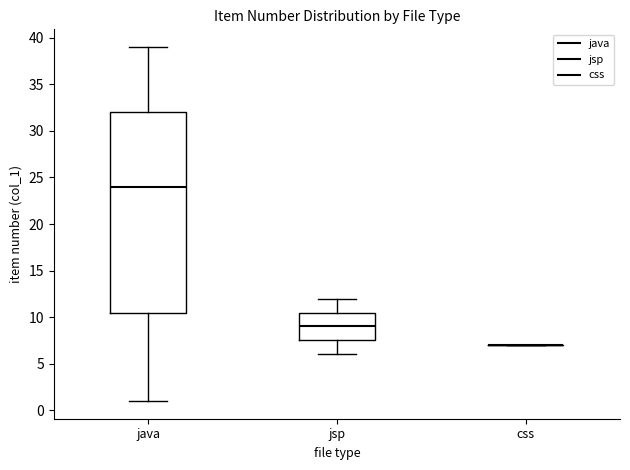

Reading left to right, transcribe this box plot: for each box, give where its median line is, the range the box spans, and where its two whiskers end, as read against the y-axis. The values are not printed on the chart, so give them approximately, as read against the axis.

java: median 24.0, box 10.5 to 32.0, whiskers 1.0 to 39.0
jsp: median 9.0, box 7.5 to 10.5, whiskers 6.0 to 12.0
css: box collapsed to a line at 7.0, whiskers 7.0 to 7.0